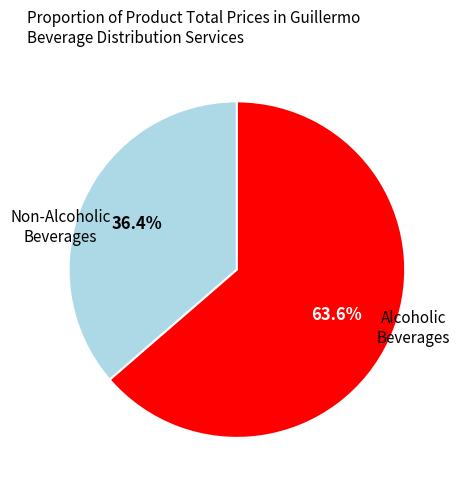

Is there a majority slice in this chart?

Yes